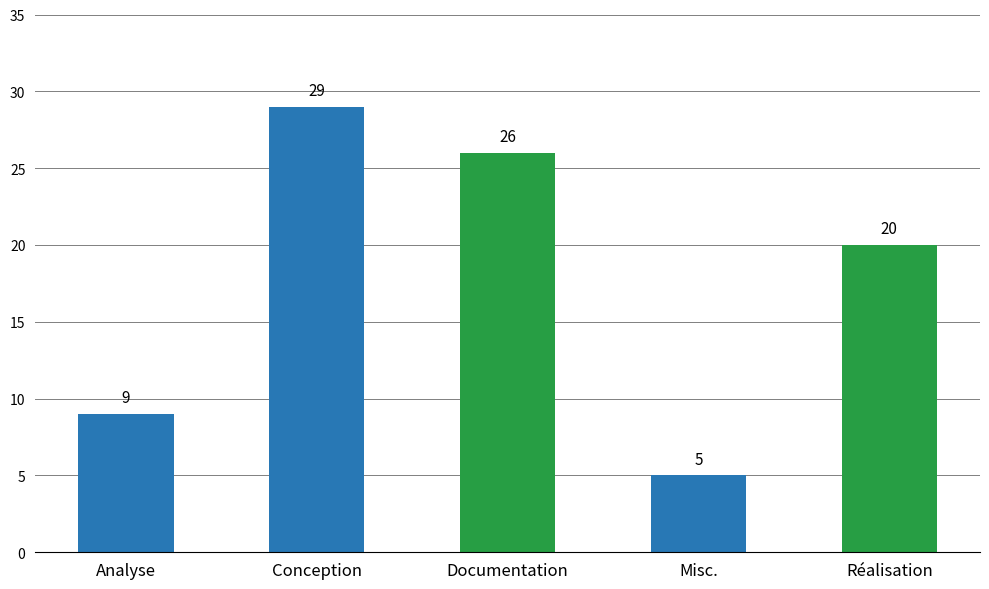

Approximately how many times larger is the value at Conception compared to Analyse?

3.2